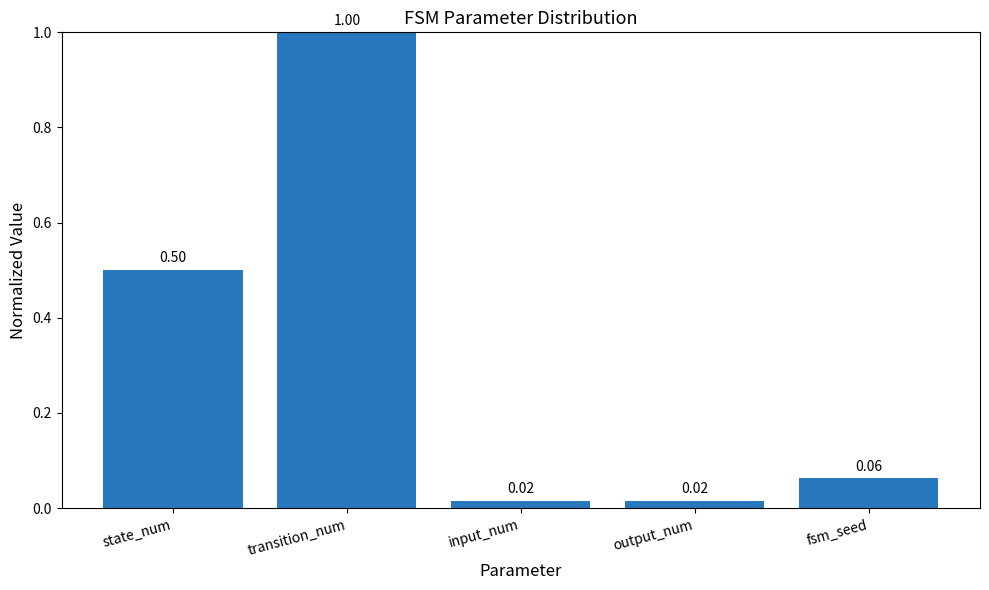

What is the sum of all values?

1.6